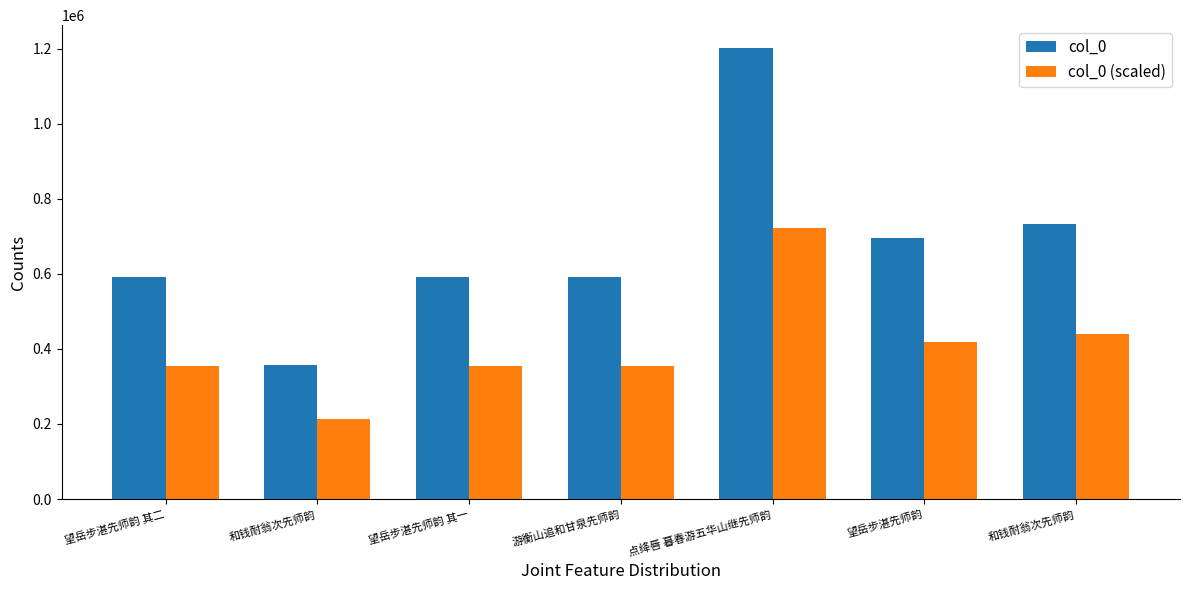

What is the difference between the maximum and minimum values in the col_0 series?

845495.0